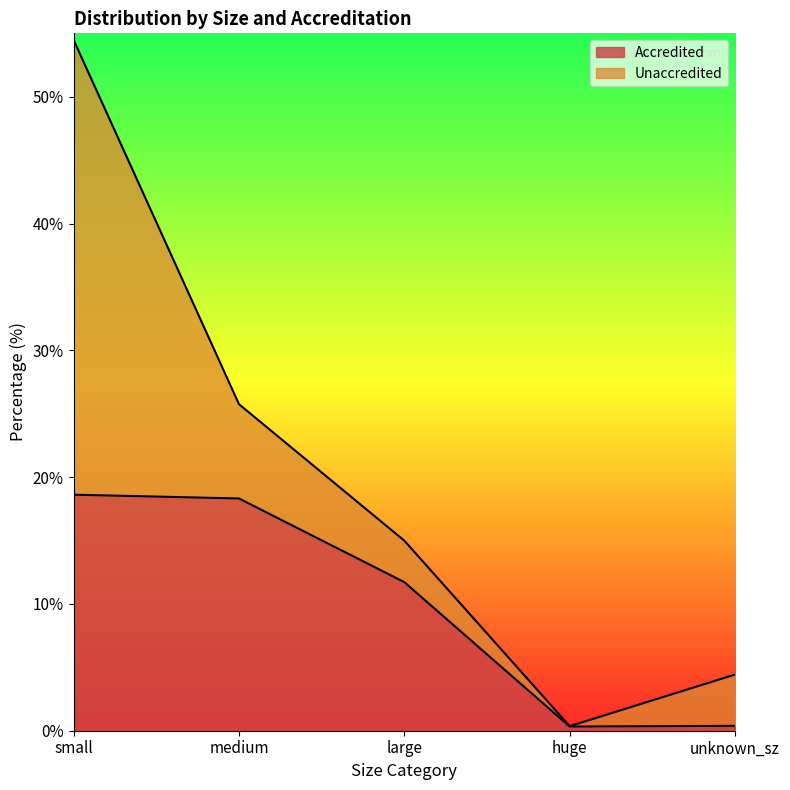

What is the sum of all values?

49.4